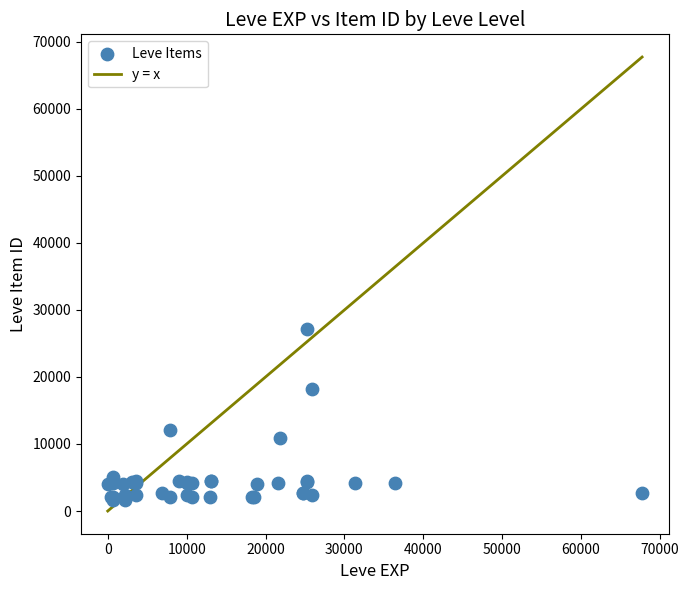

What Y value in the scatter plot is closest to 14448?

12018